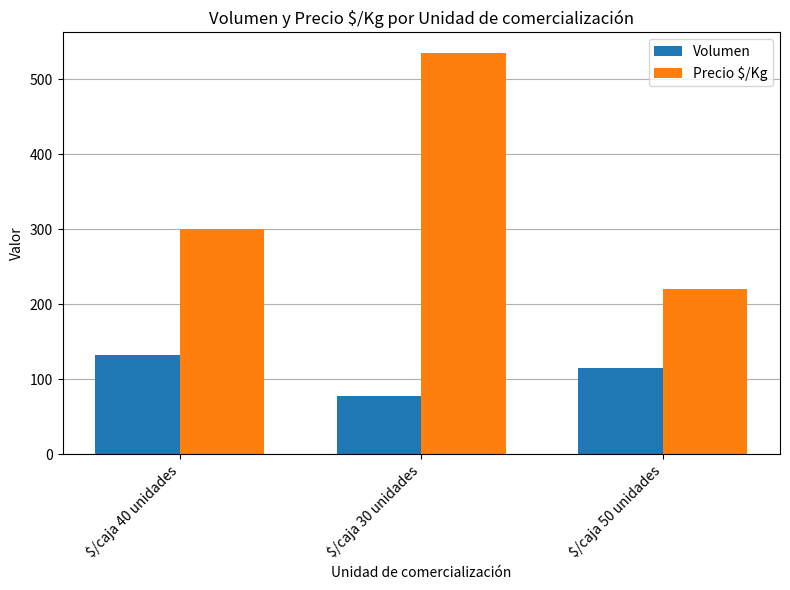

How many Precio $/Kg values are between 220 and 536?

3